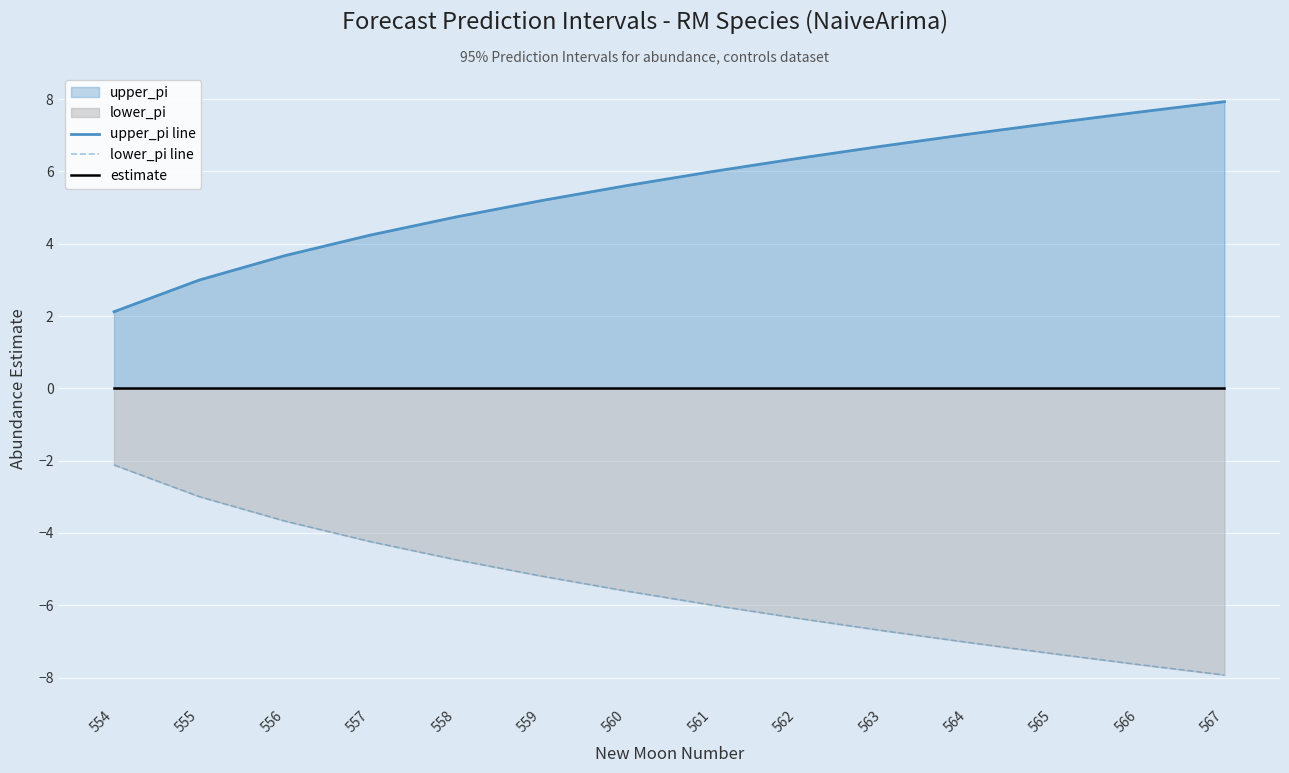

Reading left to right, extract all data points from this chart.

upper_pi line: 2.1	3.0	3.7	4.2	4.7	5.2	5.6	6.0	6.4	6.7	7.0	7.3	7.6	7.9
lower_pi line: -2.1	-3.0	-3.7	-4.2	-4.7	-5.2	-5.6	-6.0	-6.4	-6.7	-7.0	-7.3	-7.6	-7.9
estimate: 0.0	0.0	0.0	0.0	0.0	0.0	0.0	0.0	0.0	0.0	0.0	0.0	0.0	0.0